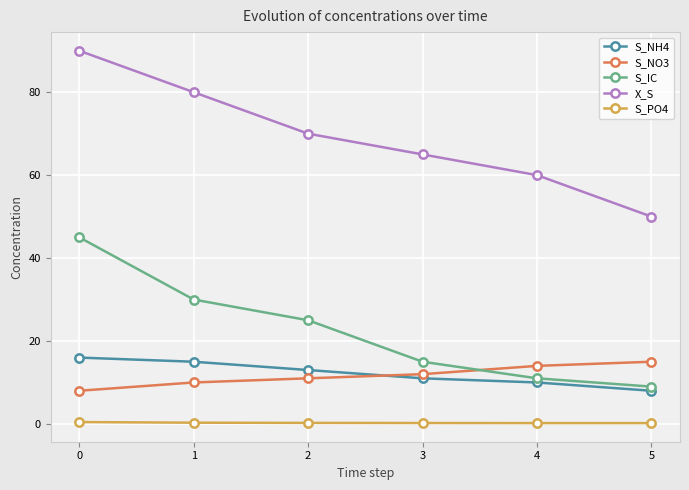

What is the value of the S_IC point at the 2nd from the left?

30.0